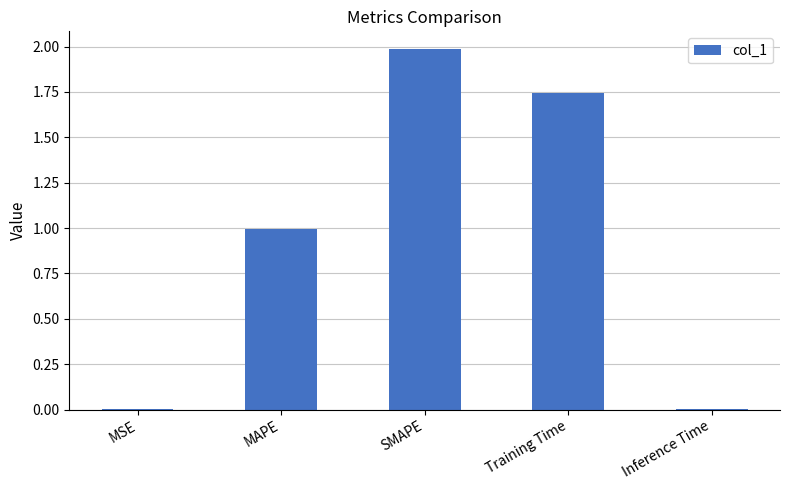

How many series are shown in this chart?

1